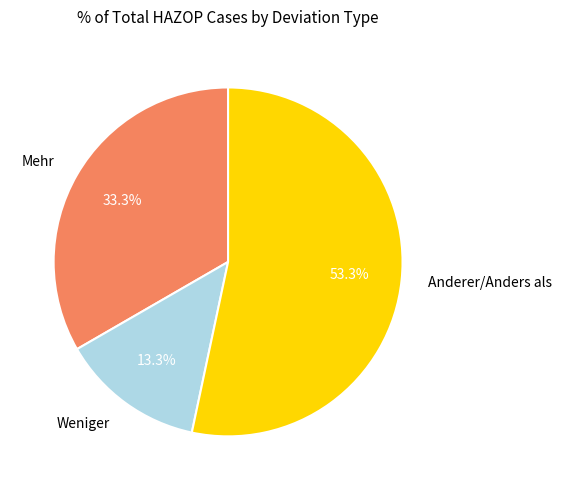

What portion of the pie excludes Mehr?

66.7%